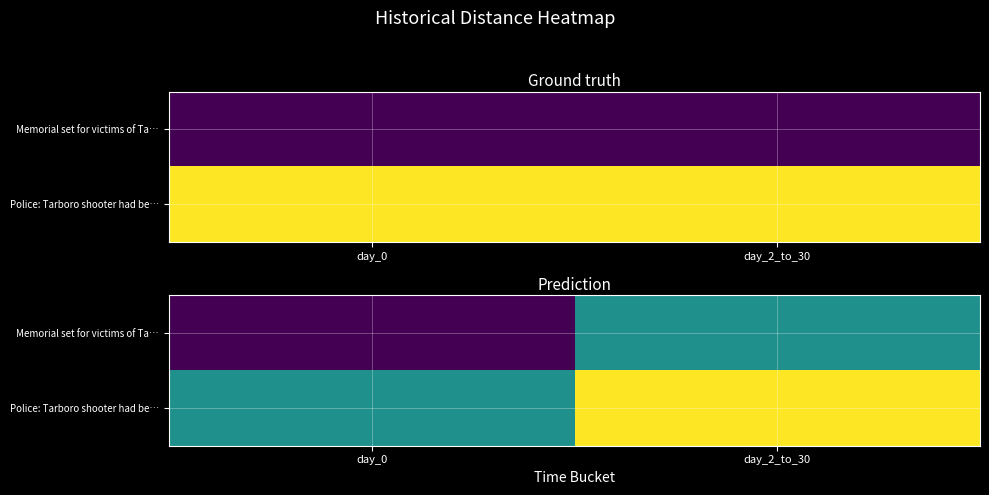

Reading left to right, extract all data points from this chart.

row_0: 0	12
row_1: 12	24